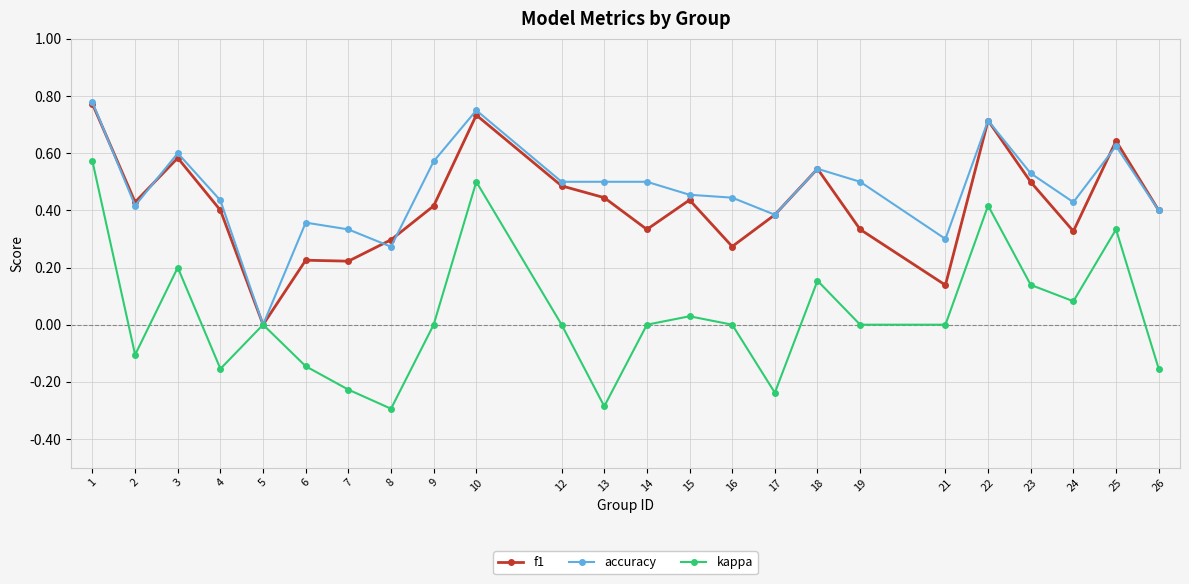

At 19, list the series in order from largest to smallest.

accuracy, f1, kappa